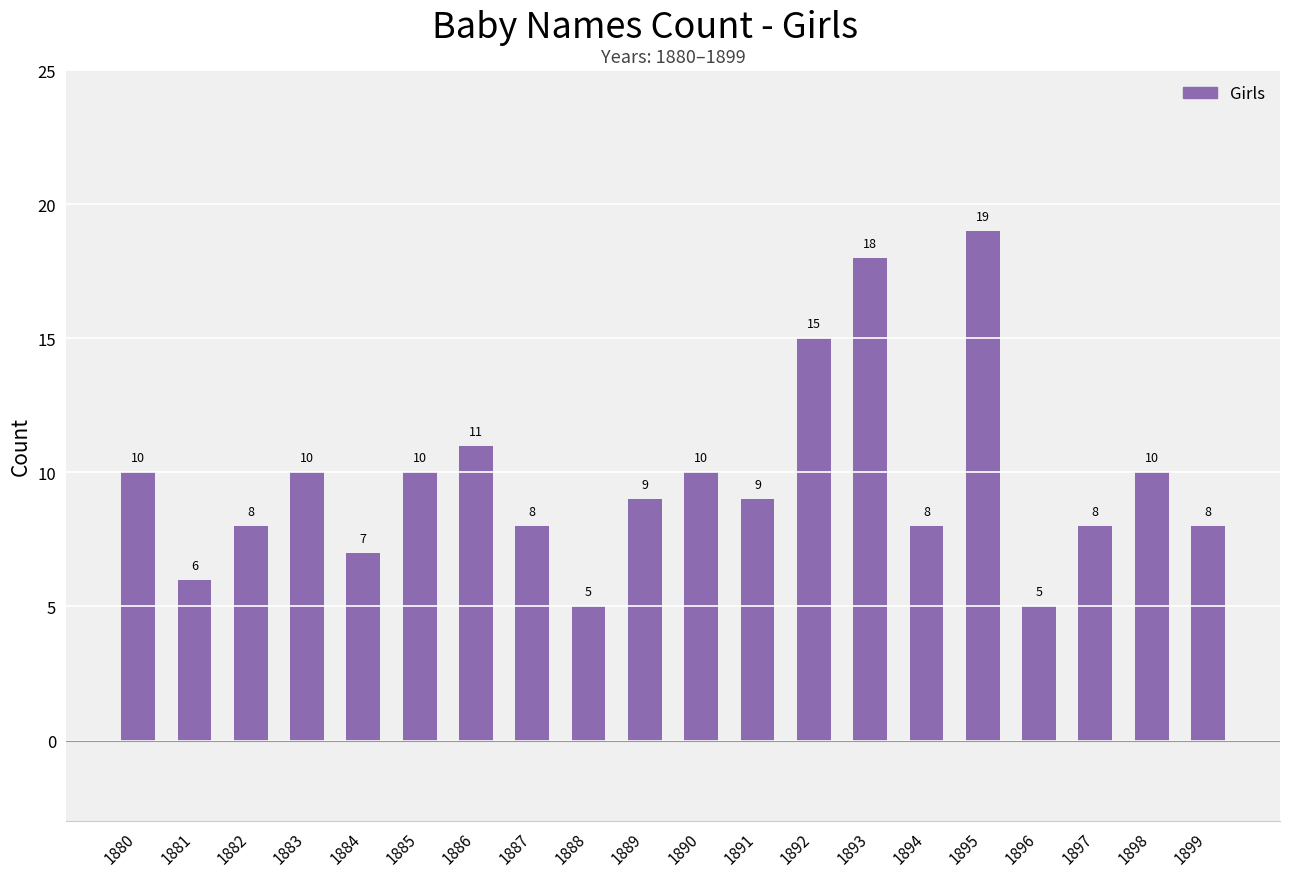

Approximately how many times larger is the value at 1897 compared to 1882?

1.0